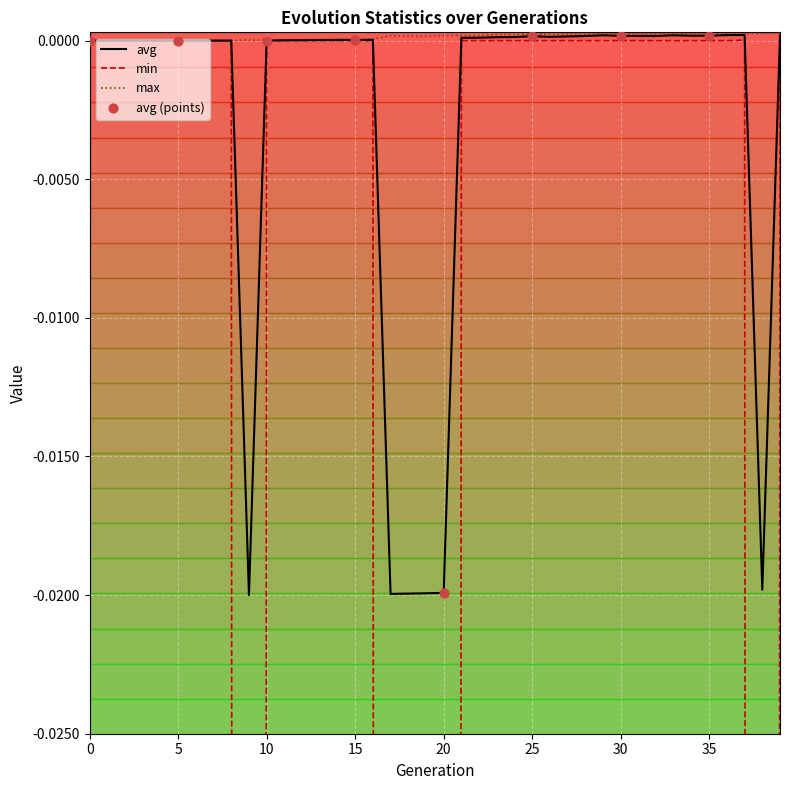

Is the value of avg at 16 greater than the value of max at 16?

No